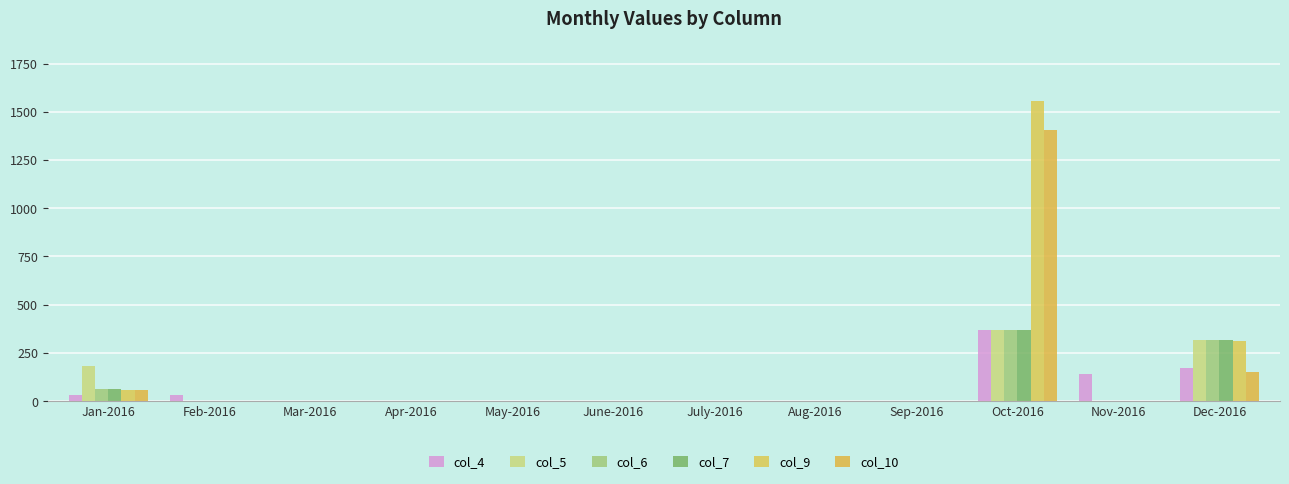

Which series has the largest total across all categories?

col_9